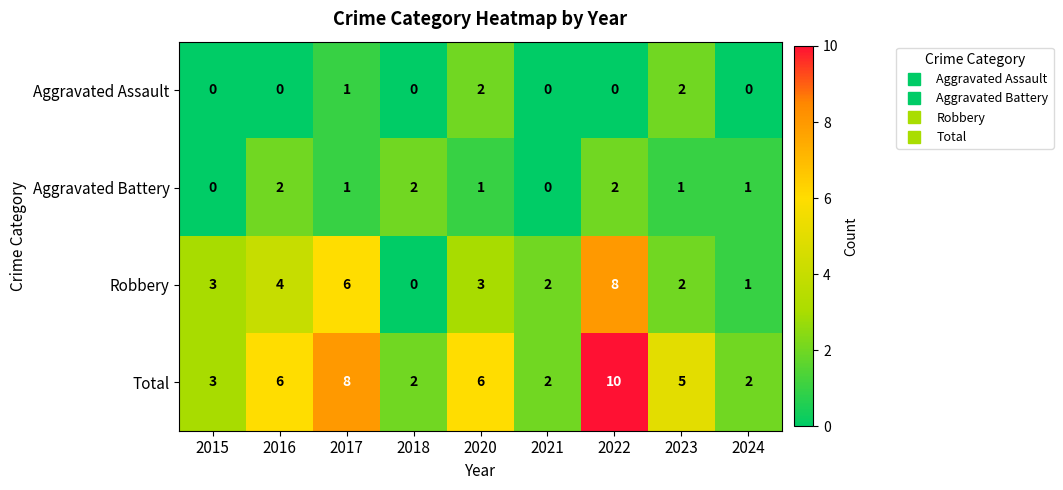

Is it true that Aggravated Battery equals 0 at 2017?

False